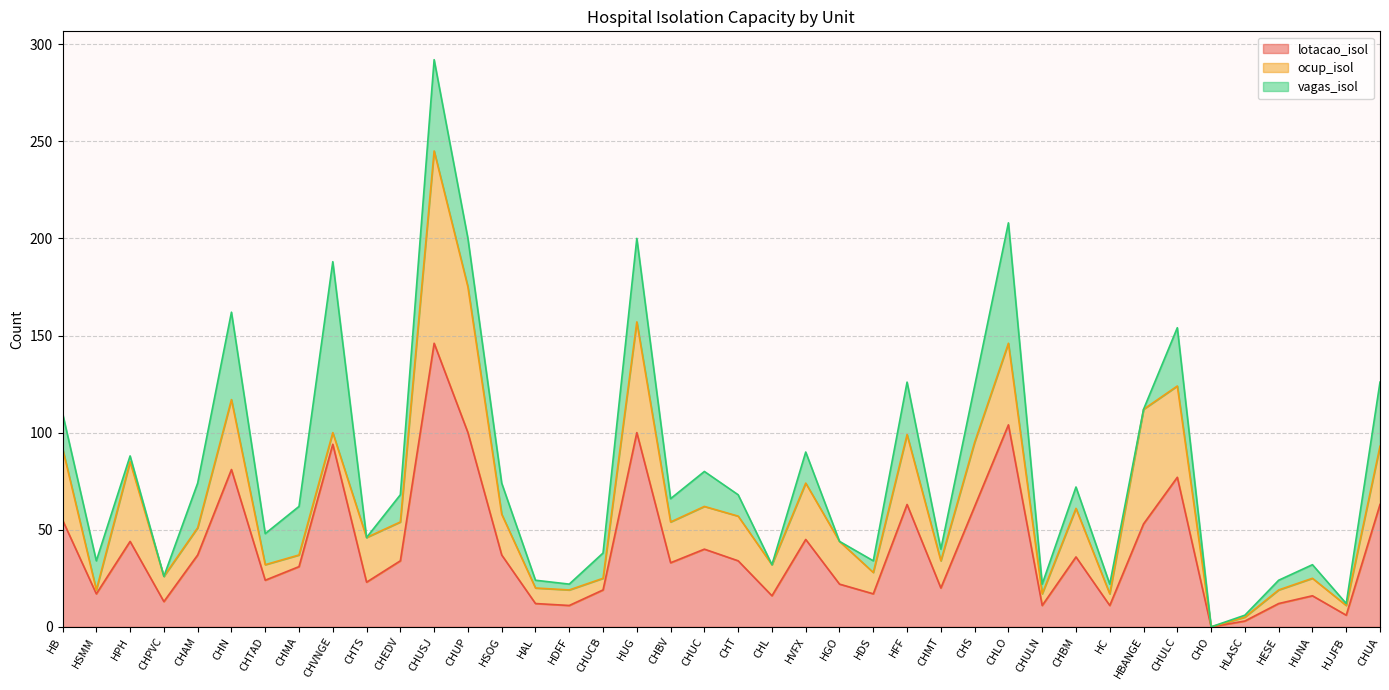

Where is the first local maximum for lotacao_isol?

HPH